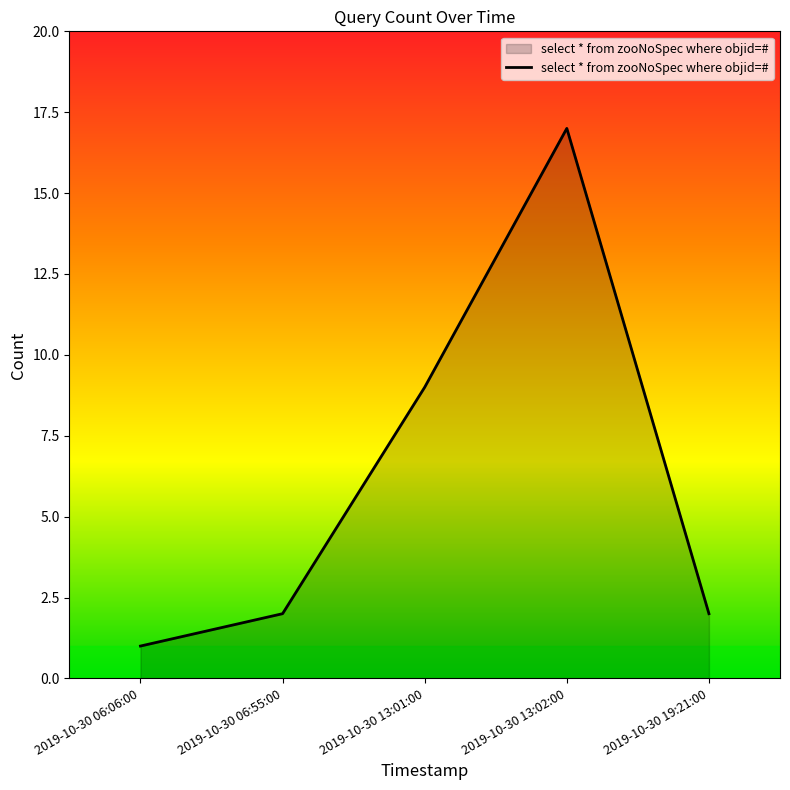

Approximately how many times larger is the value at 2019-10-30 13:02:00 compared to 2019-10-30 13:01:00?

1.9